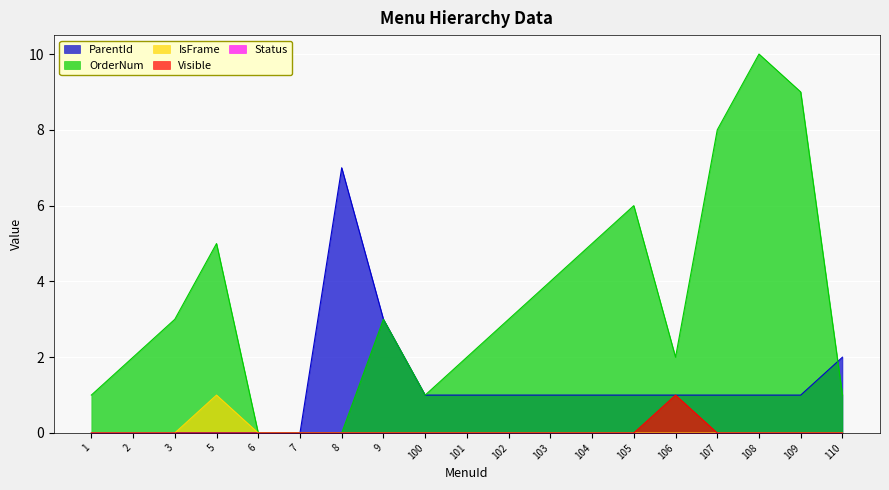

The Visible series shows 1 at 104. True or false?

False